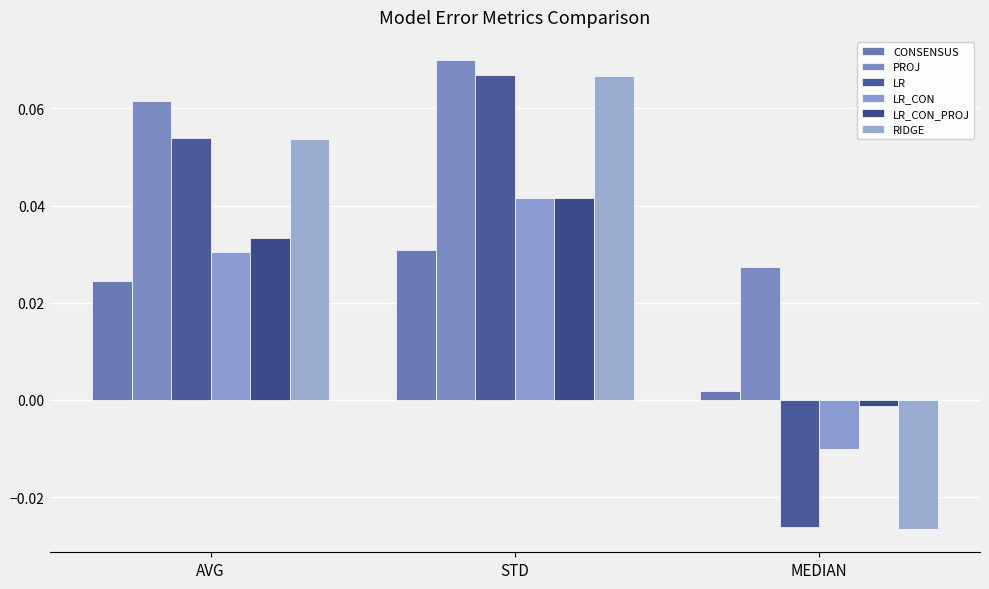

How many series are shown in this chart?

6